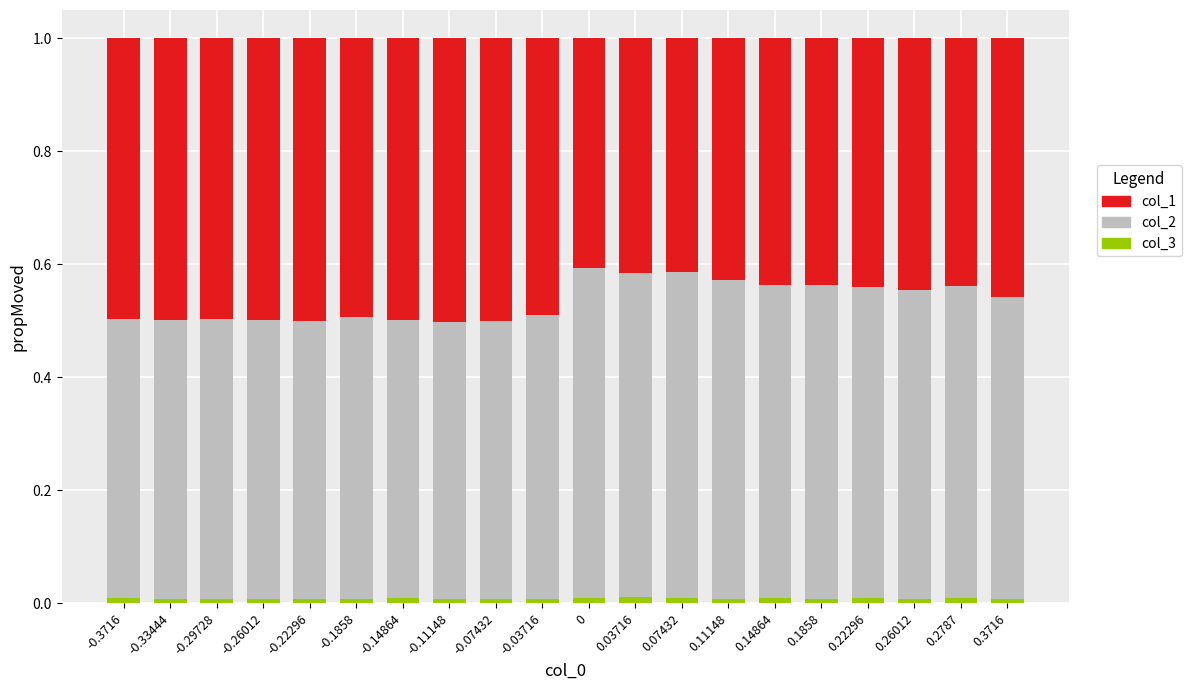

What position from the right is 0.11148?

7